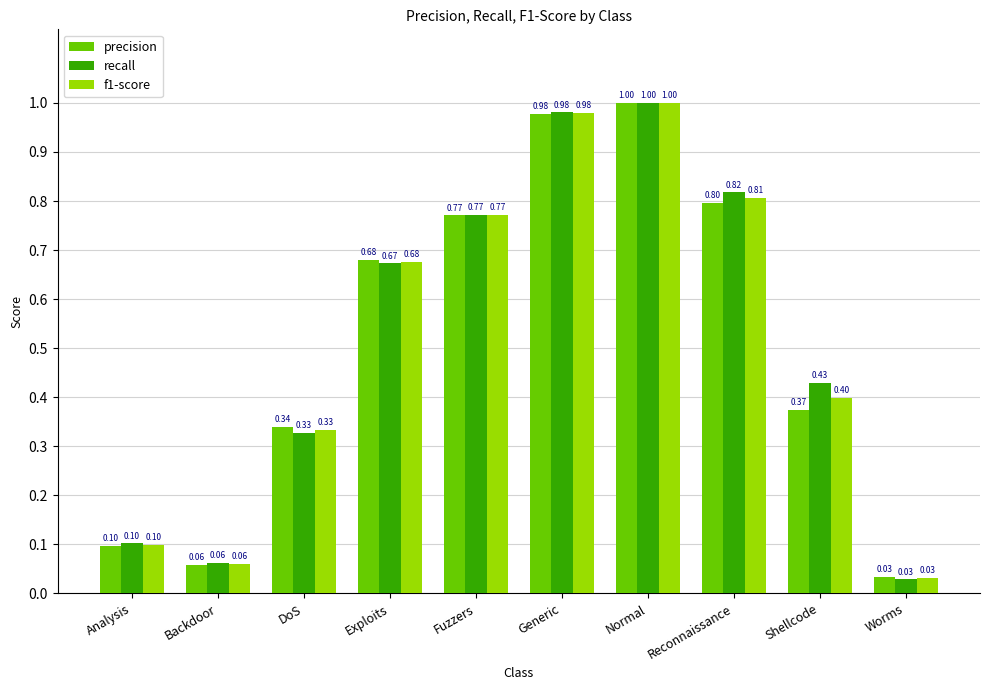

What is the difference between the second highest and second lowest values in the f1-score series?

0.9